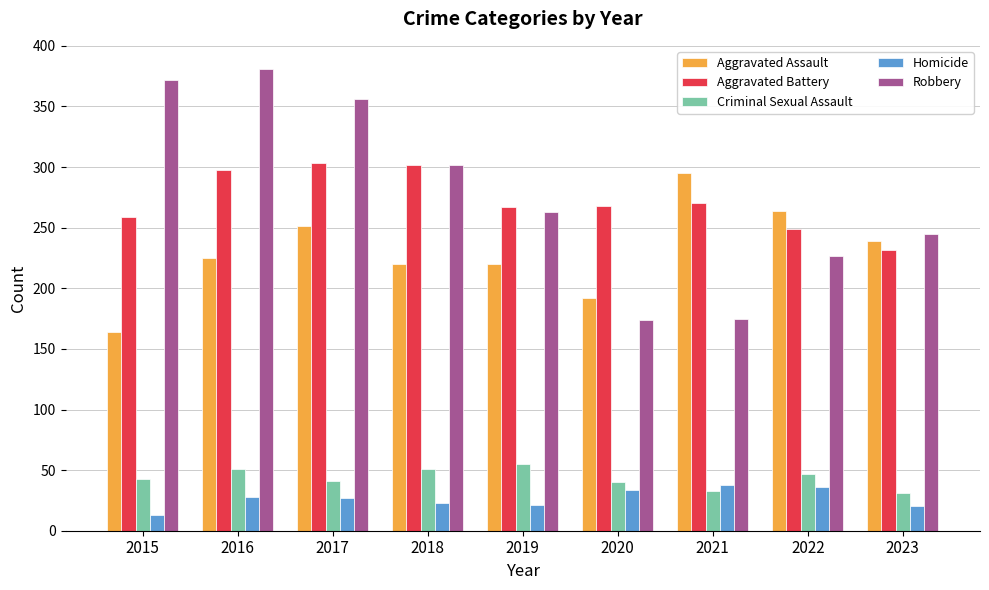

List the series in order of their peak value, highest first.

Robbery, Aggravated Battery, Aggravated Assault, Criminal Sexual Assault, Homicide